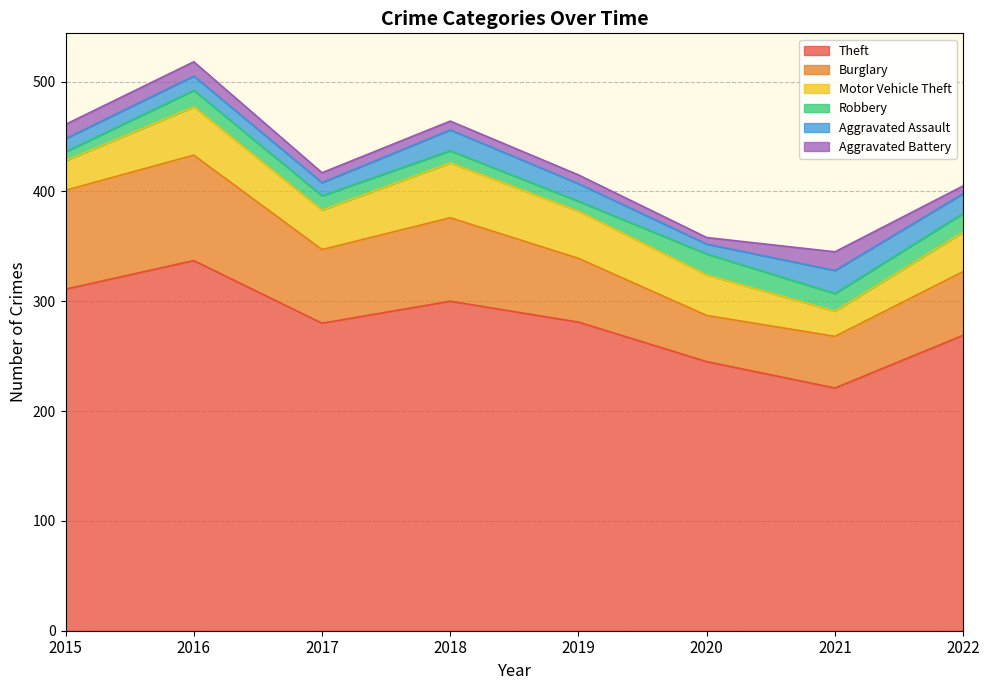

At how many categories does at least one series exceed 33?

8